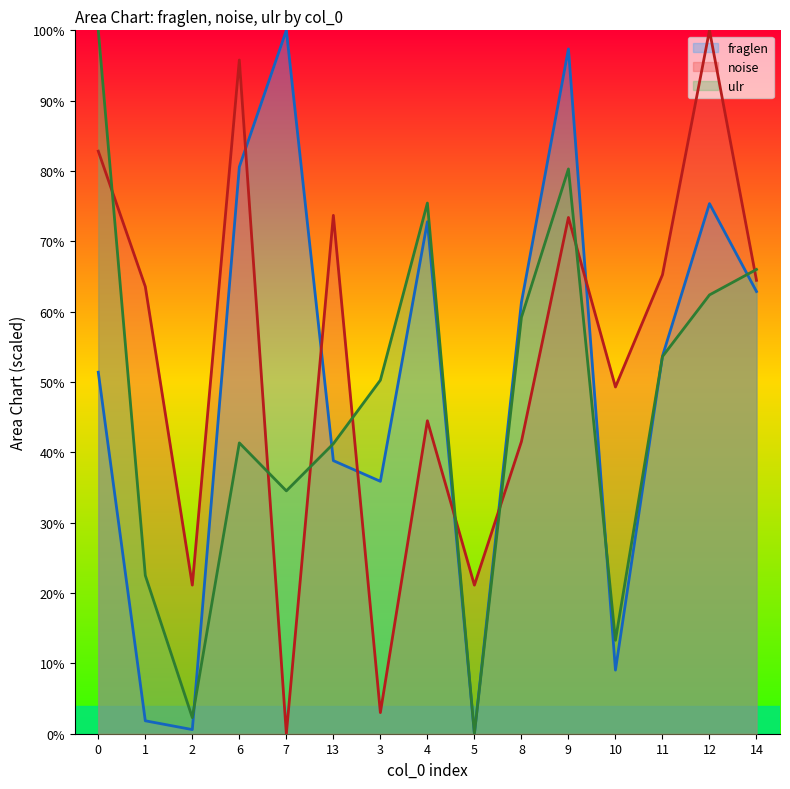

Which has a higher value, 13 or 8?

8